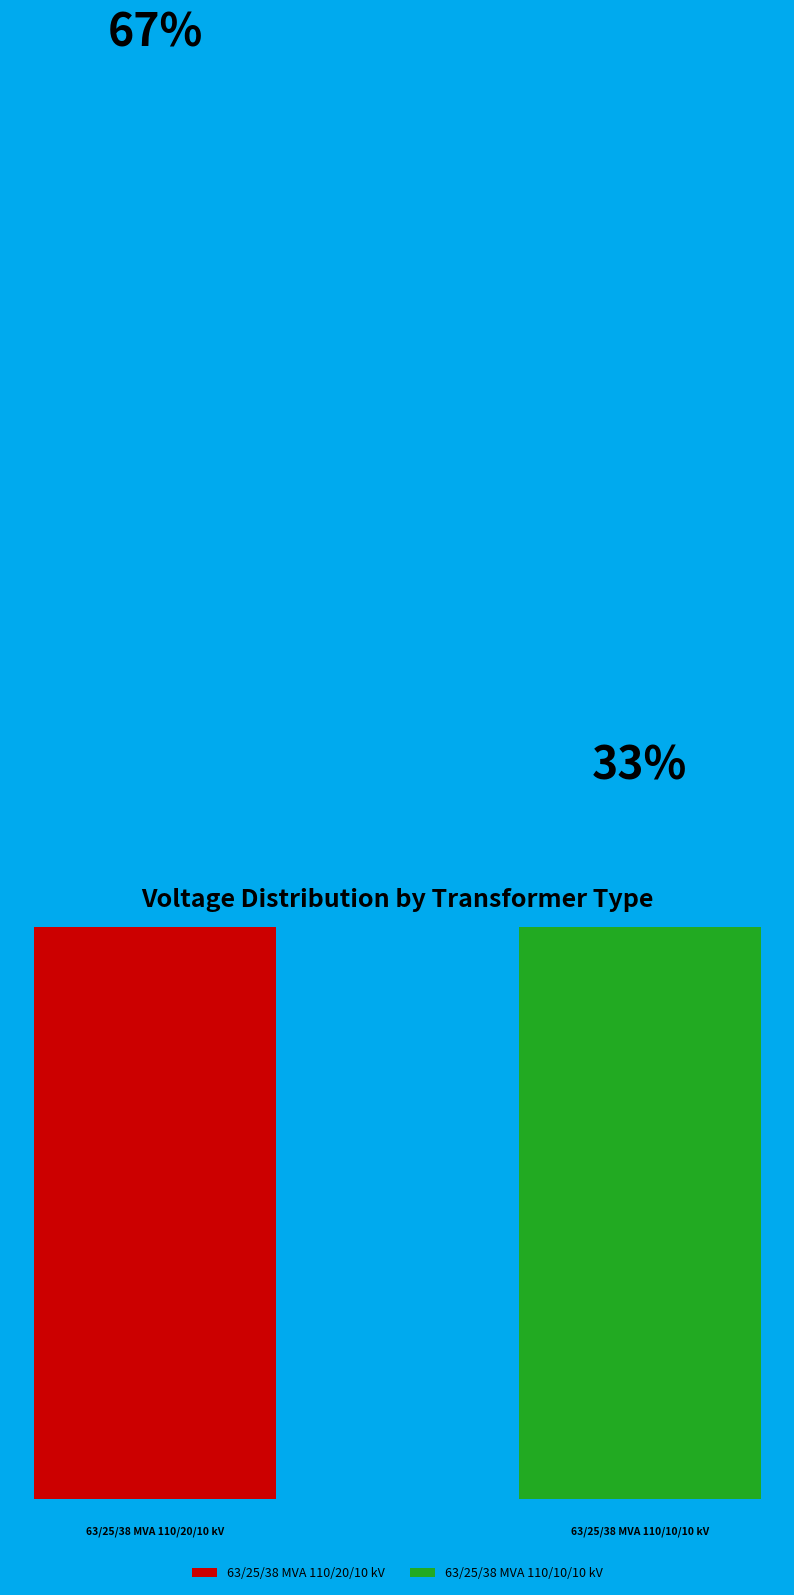

To the nearest percent, what is the combined percentage of 63/25/38 MVA 110/10/10 kV and 63/25/38 MVA 110/20/10 kV?

100%